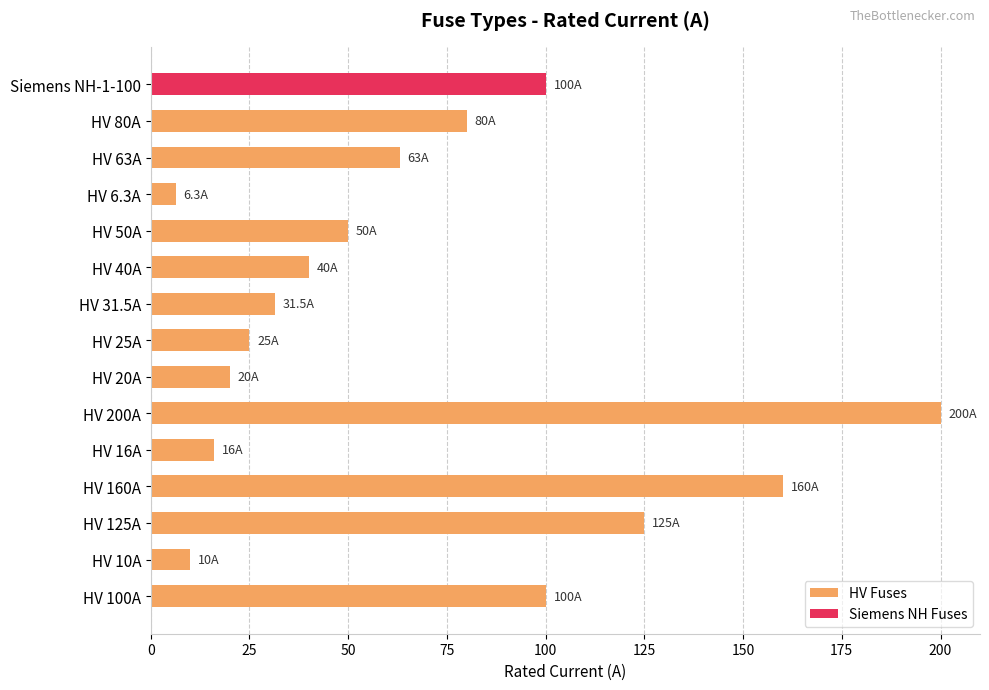

How many data points are less than 50?

7